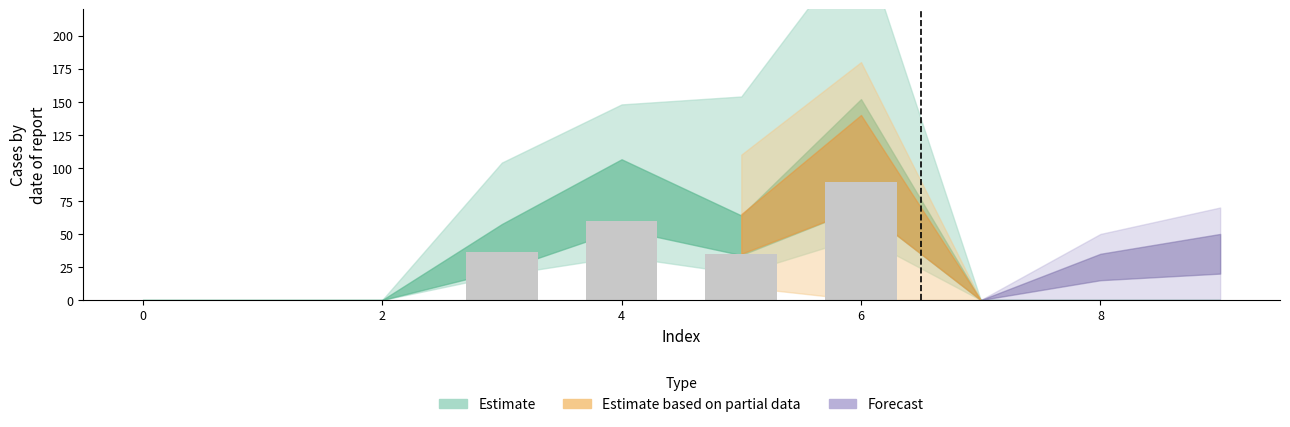

Count the number of categories in the chart.

10